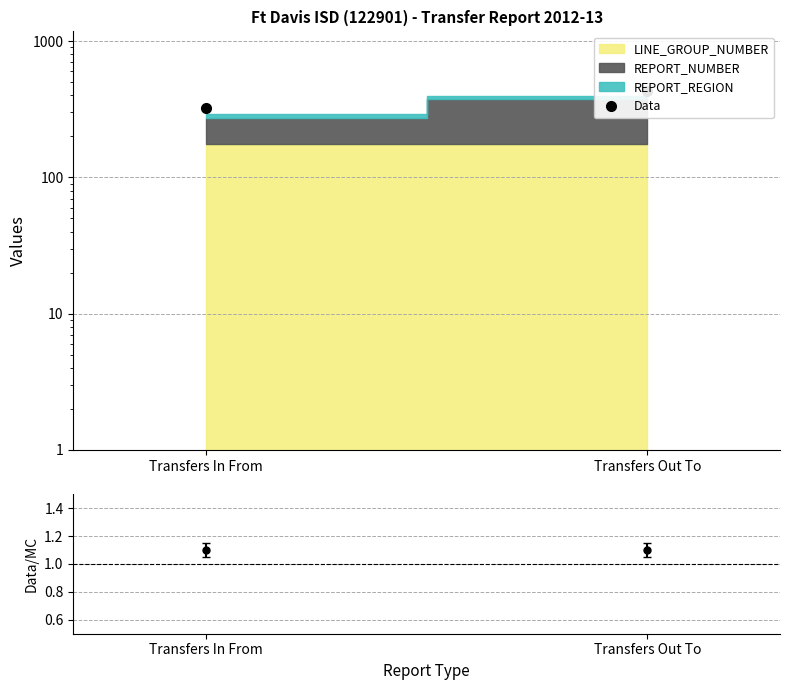

Which has a higher value, Transfers Out To or Transfers In From?

Transfers Out To